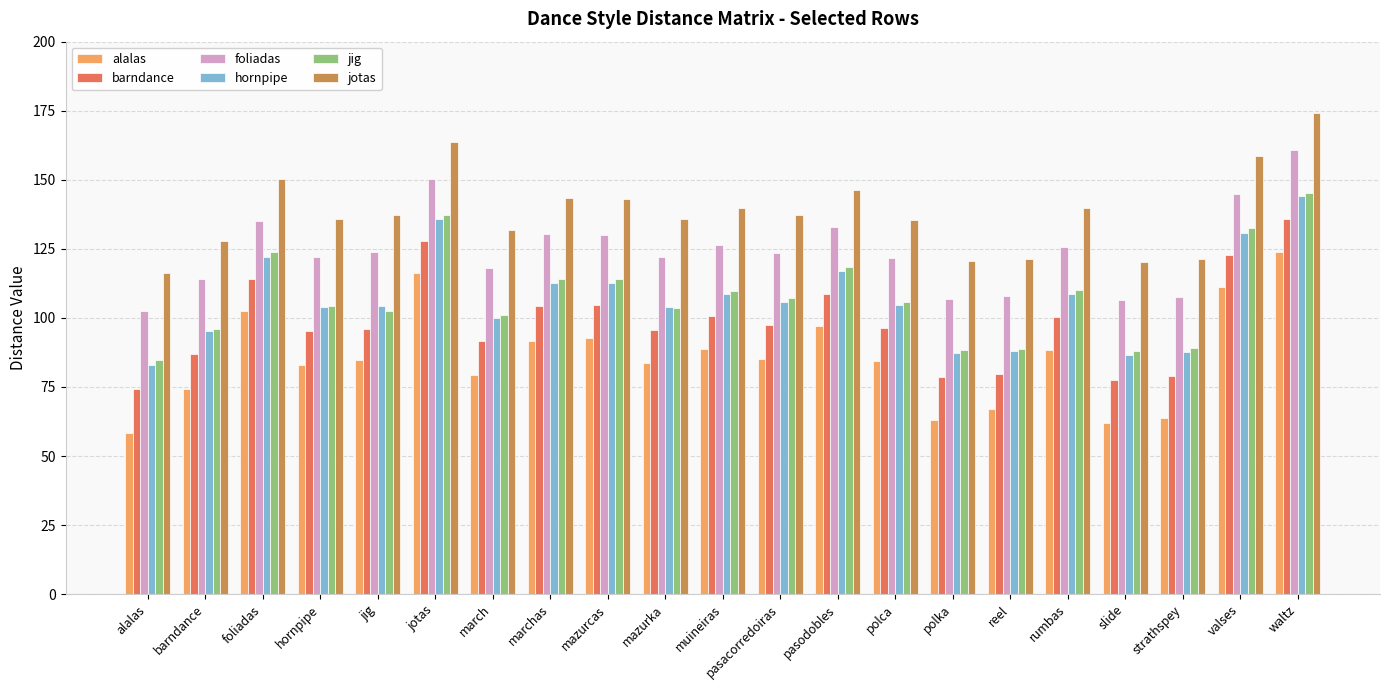

How many data points in jig are less than 105?

10